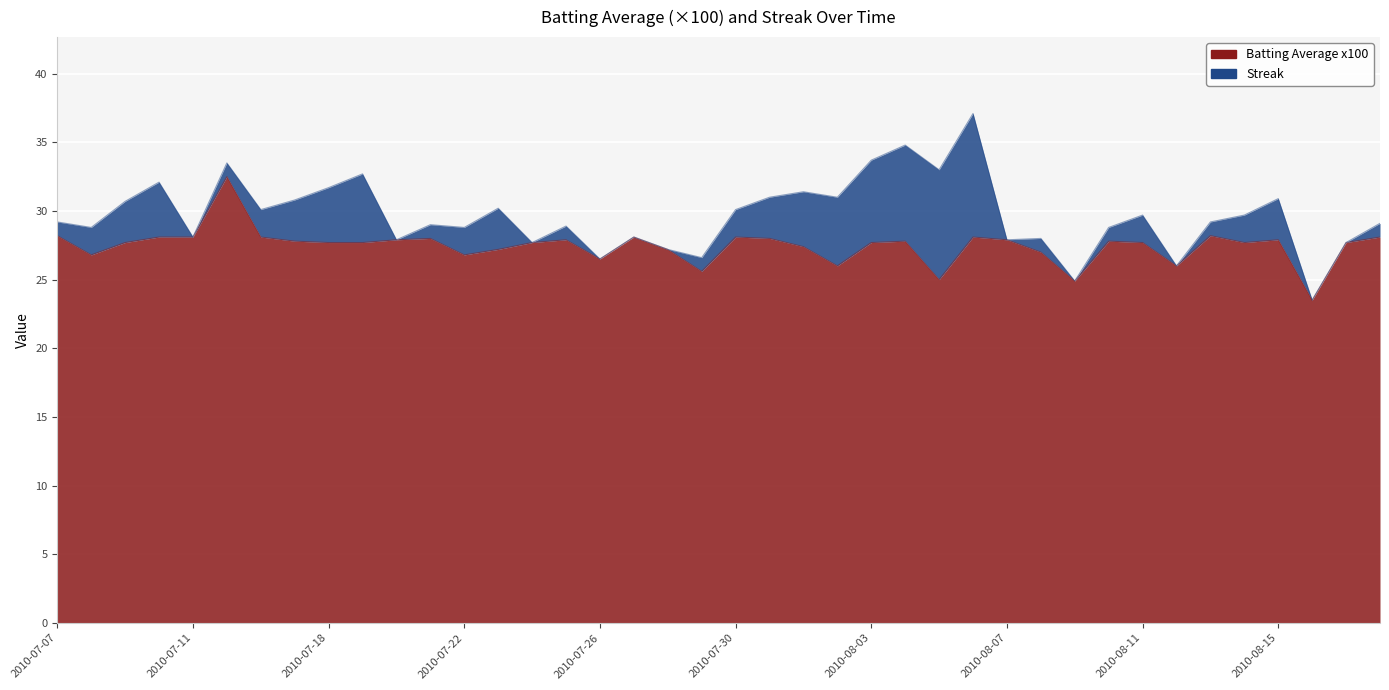

Where is the first local maximum?

2010-07-15